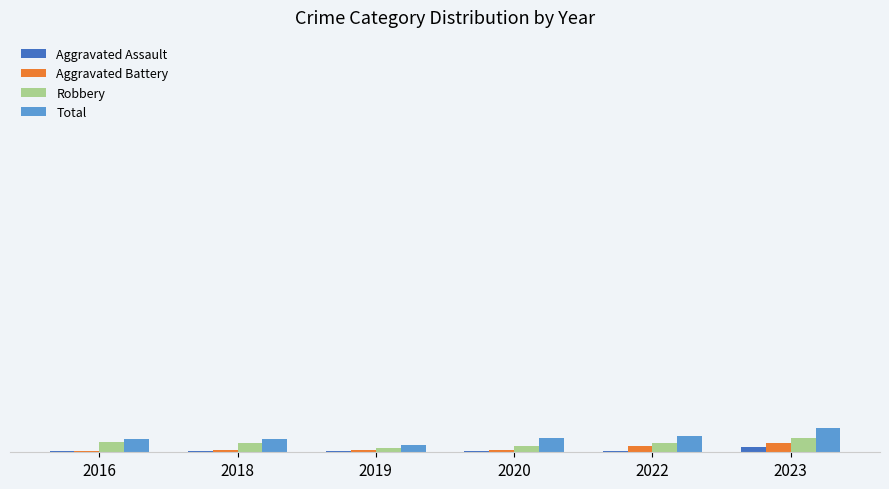

What is the sum of the Robbery values at 2023 and 2019?

14